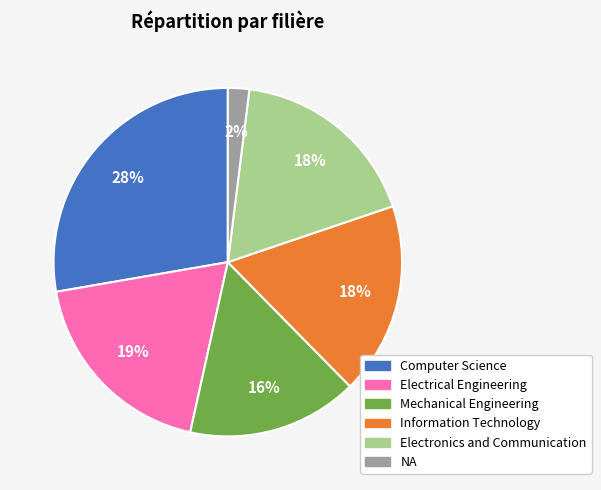

To the nearest percent, what is the difference between the Electronics and Communication and NA slice percentages?

16%